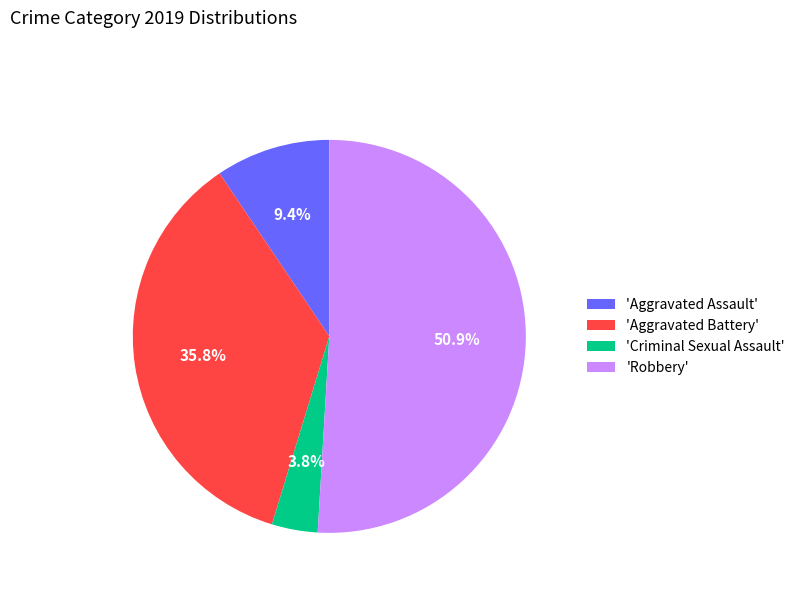

What is the smallest slice in the pie chart?

'Criminal Sexual Assault'